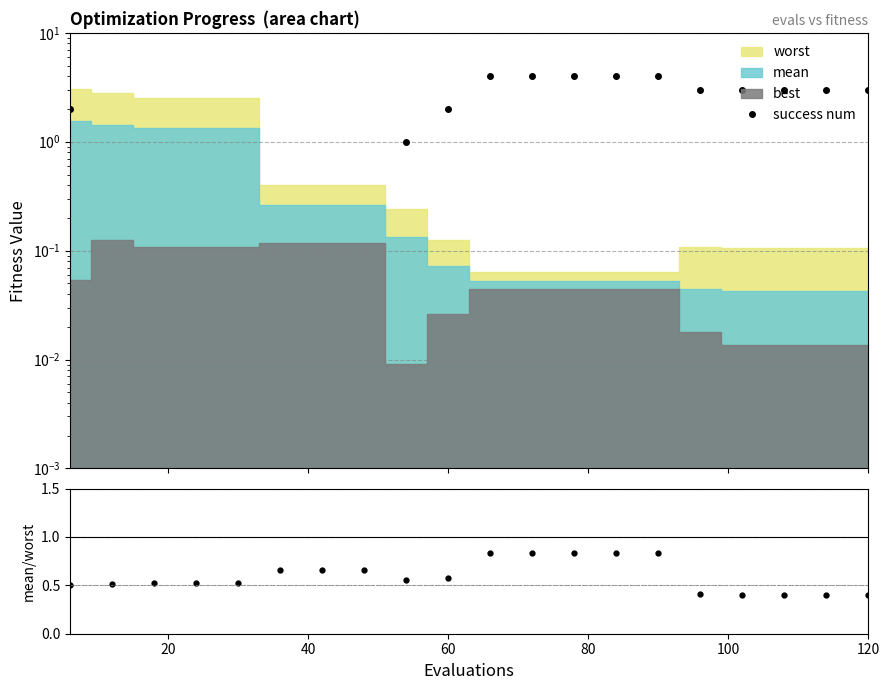

True or false: success num has more than 1 points higher than both neighbors.

False